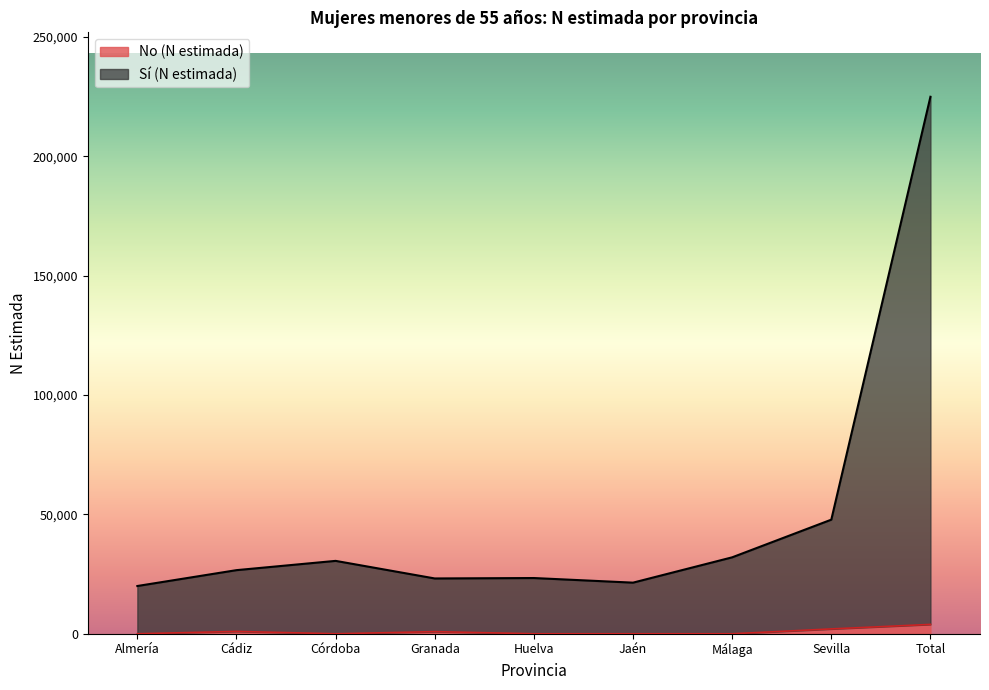

Which series has the largest total across all categories?

Sí (N estimada)